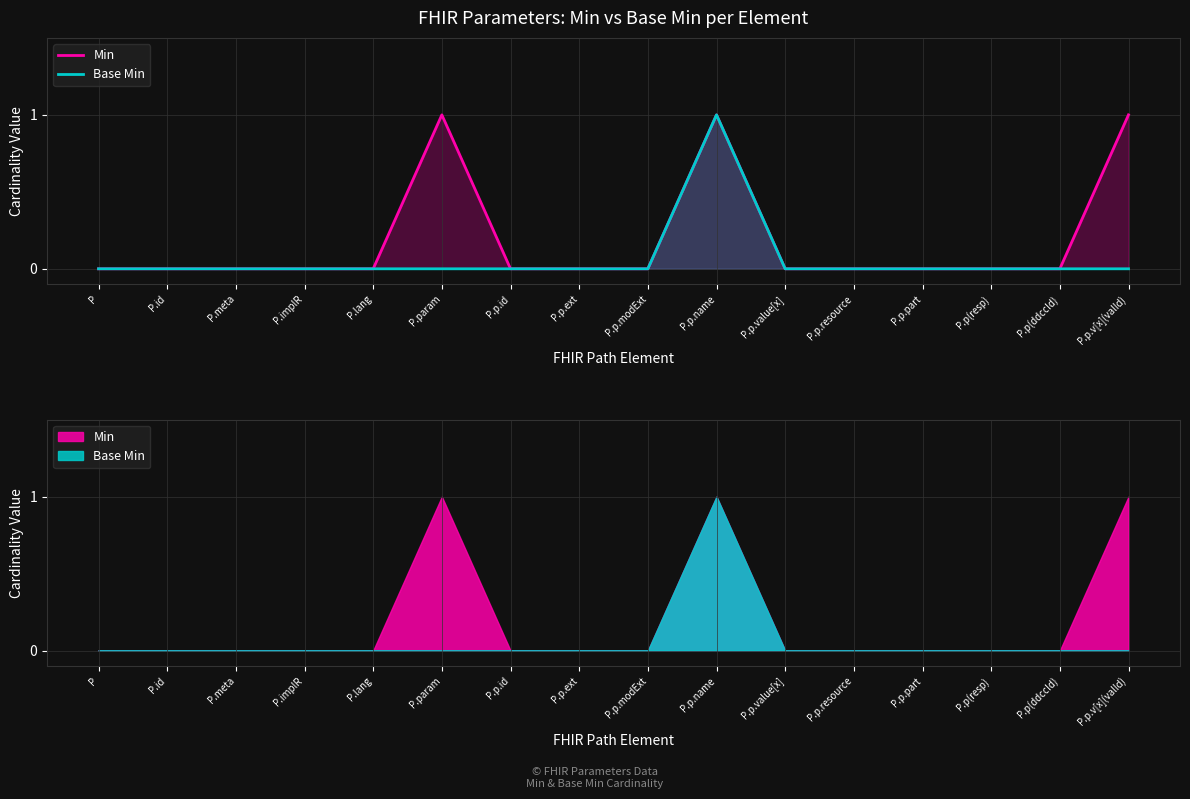

True or false: Min and Base Min cross at least once.

False